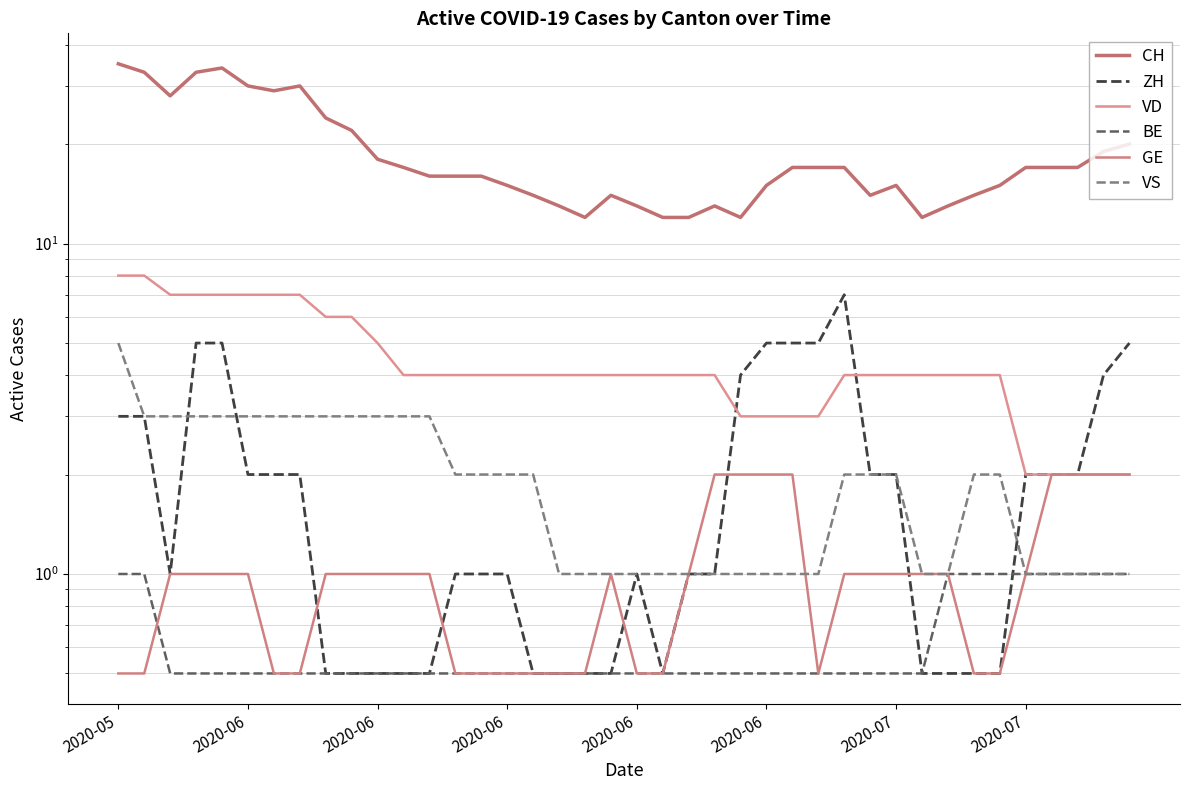

Reading left to right, list all the values displayed in this chart.

CH: 35.0	33.0	28.0	33.0	34.0	30.0	29.0	30.0	24.0	22.0	18.0	17.0	16.0	16.0	16.0	15.0	14.0	13.0	12.0	14.0	13.0	12.0	12.0	13.0	12.0	15.0	17.0	17.0	17.0	14.0	15.0	12.0	13.0	14.0	15.0	17.0	17.0	17.0	19.0	20.0
ZH: 3.0	3.0	1.0	5.0	5.0	2.0	2.0	2.0	0.5	0.5	0.5	0.5	0.5	1.0	1.0	1.0	0.5	0.5	0.5	0.5	1.0	0.5	1.0	1.0	4.0	5.0	5.0	5.0	7.0	2.0	2.0	0.5	0.5	0.5	0.5	2.0	2.0	2.0	4.0	5.0
VD: 8.0	8.0	7.0	7.0	7.0	7.0	7.0	7.0	6.0	6.0	5.0	4.0	4.0	4.0	4.0	4.0	4.0	4.0	4.0	4.0	4.0	4.0	4.0	4.0	3.0	3.0	3.0	3.0	4.0	4.0	4.0	4.0	4.0	4.0	4.0	2.0	2.0	2.0	2.0	2.0
BE: 1.0	1.0	0.5	0.5	0.5	0.5	0.5	0.5	0.5	0.5	0.5	0.5	0.5	0.5	0.5	0.5	0.5	0.5	0.5	0.5	0.5	0.5	0.5	0.5	0.5	0.5	0.5	0.5	0.5	0.5	0.5	0.5	1.0	1.0	1.0	1.0	1.0	1.0	1.0	1.0
GE: 0.5	0.5	1.0	1.0	1.0	1.0	0.5	0.5	1.0	1.0	1.0	1.0	1.0	0.5	0.5	0.5	0.5	0.5	0.5	1.0	0.5	0.5	1.0	2.0	2.0	2.0	2.0	0.5	1.0	1.0	1.0	1.0	1.0	0.5	0.5	1.0	2.0	2.0	2.0	2.0
VS: 5.0	3.0	3.0	3.0	3.0	3.0	3.0	3.0	3.0	3.0	3.0	3.0	3.0	2.0	2.0	2.0	2.0	1.0	1.0	1.0	1.0	1.0	1.0	1.0	1.0	1.0	1.0	1.0	2.0	2.0	2.0	1.0	1.0	2.0	2.0	1.0	1.0	1.0	1.0	1.0